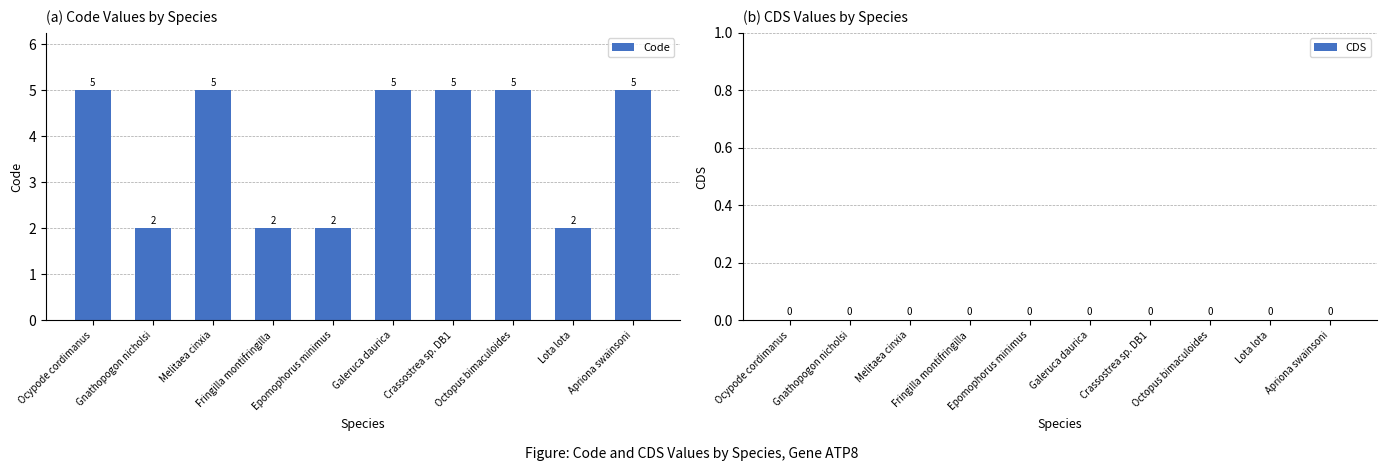

Count the values in the range 2 to 5.

10